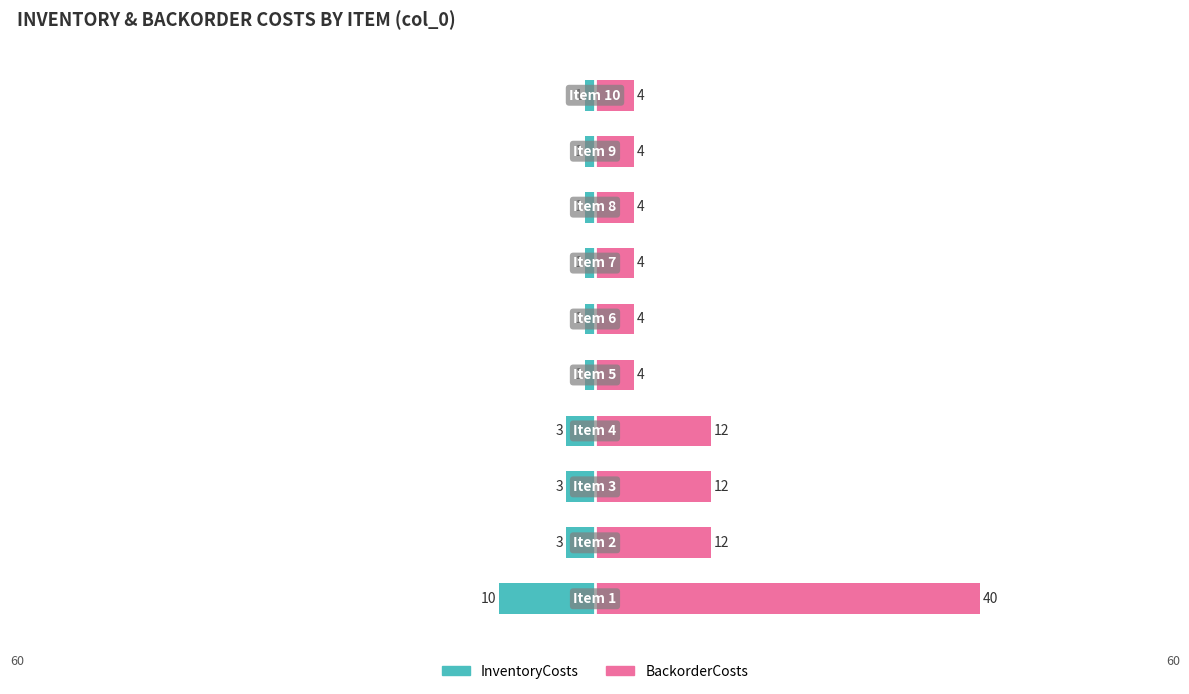

List the series in order of their peak value, lowest first.

InventoryCosts, BackorderCosts